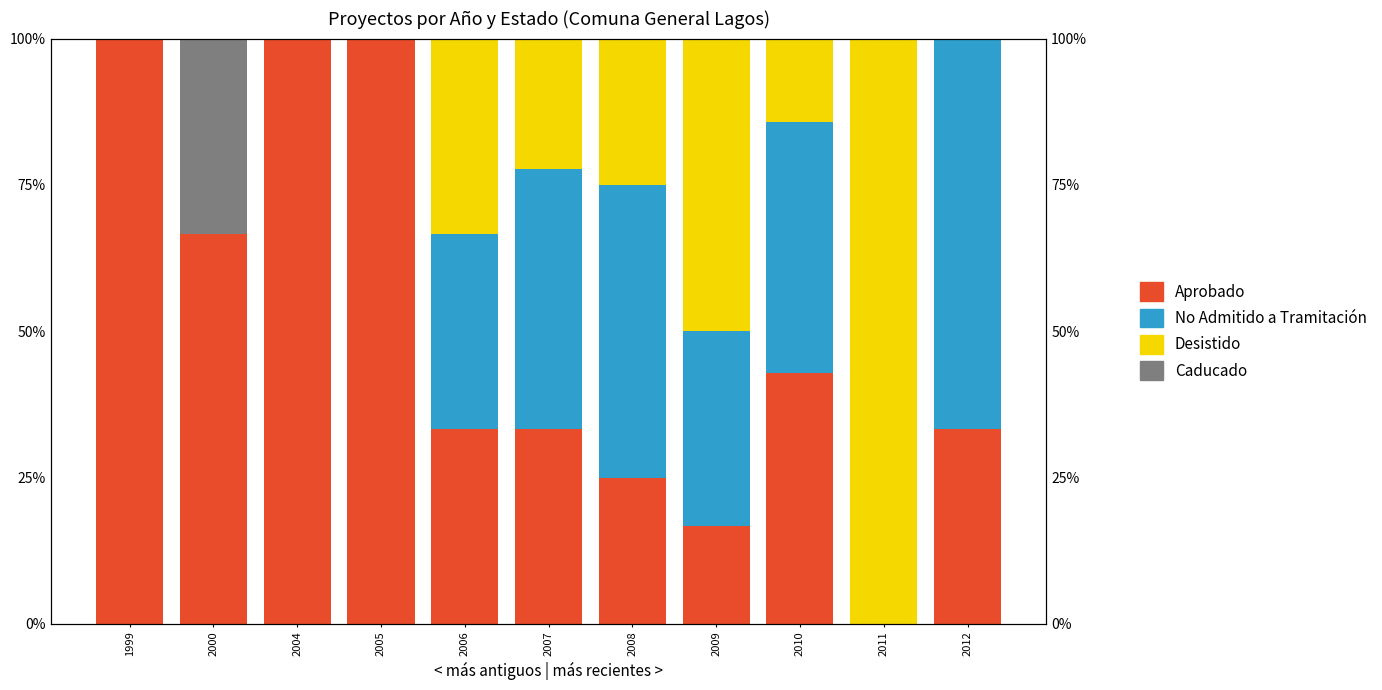

Does the chart contain any negative values?

No